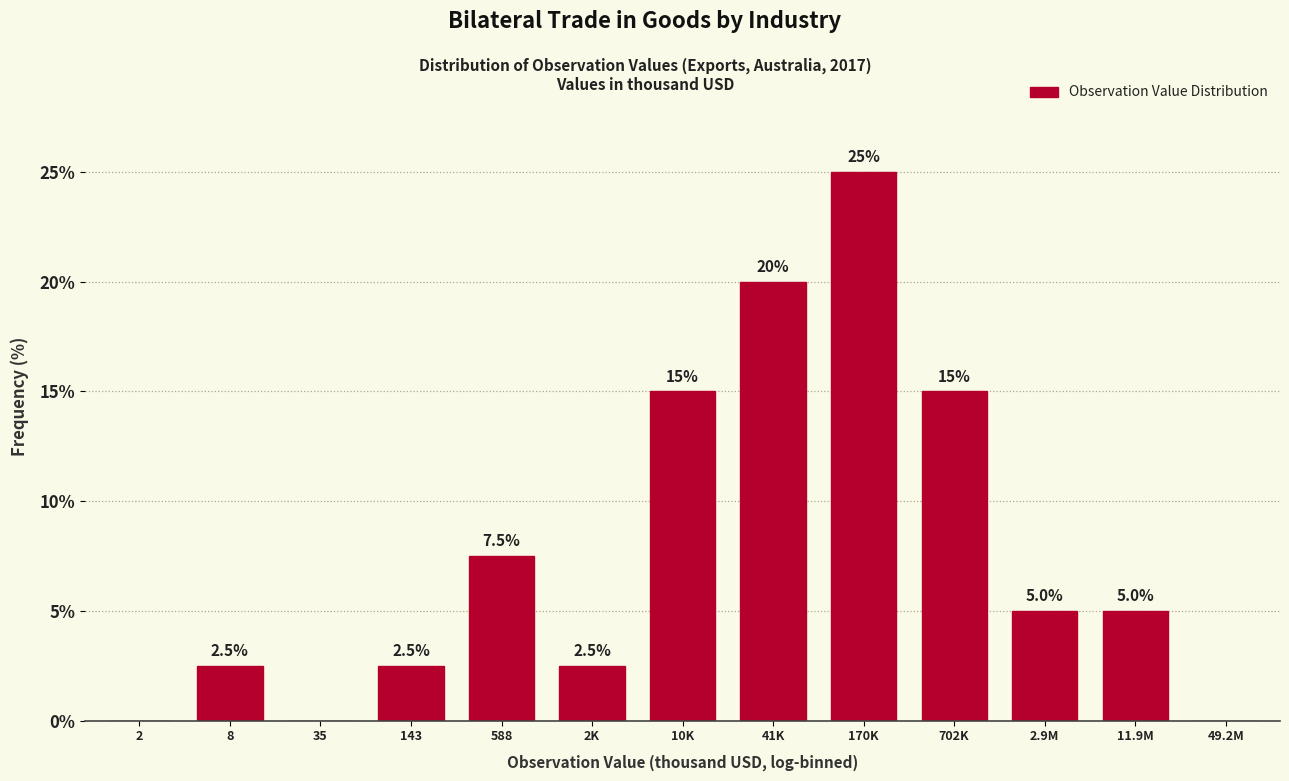

Reading left to right, transcribe all the data shown in this chart.

2=0.0	8=2.5	35=0.0	143=2.5	588=7.5	2K=2.5	10K=15.0	41K=20.0	170K=25.0	702K=15.0	2.9M=5.0	11.9M=5.0	49.2M=0.0